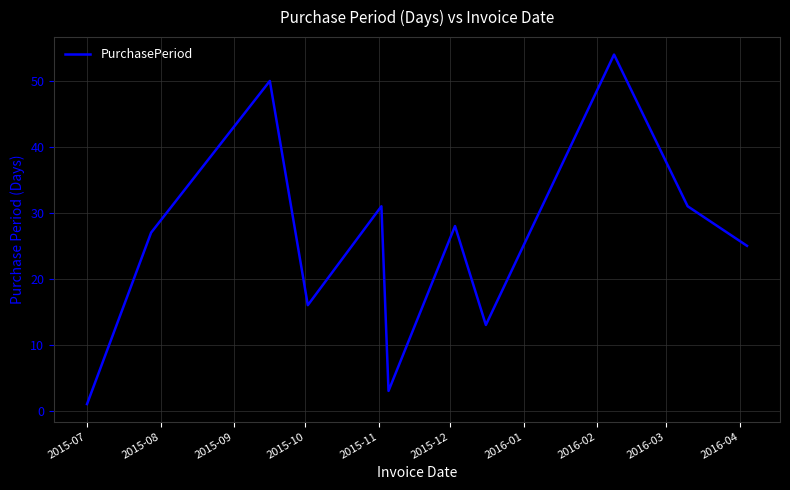

Count the number of data series in this chart.

1